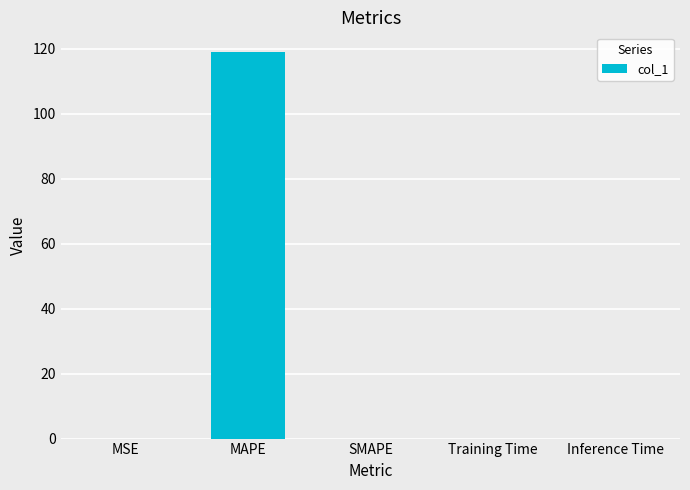

What is the greatest value displayed?

119.1